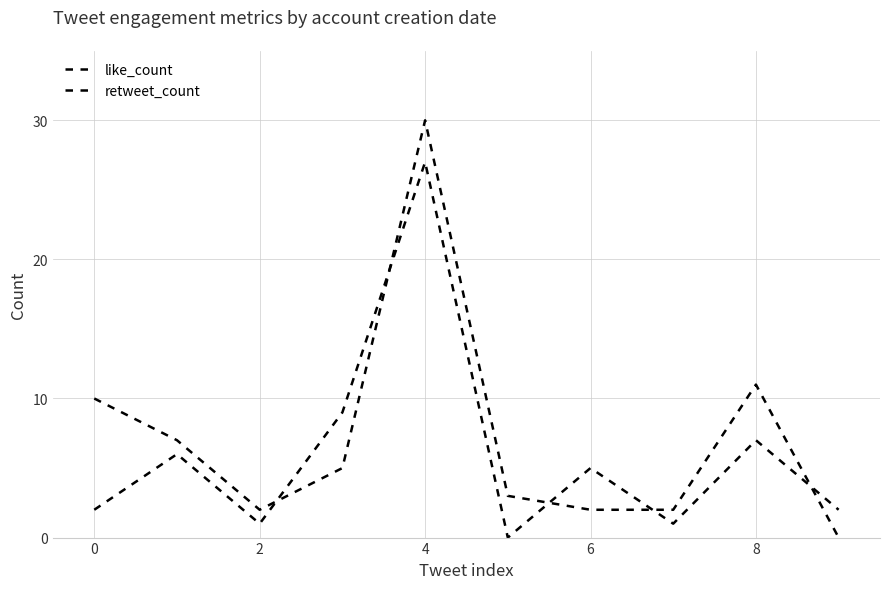

List the series in order of their overall mean, highest first.

retweet_count, like_count